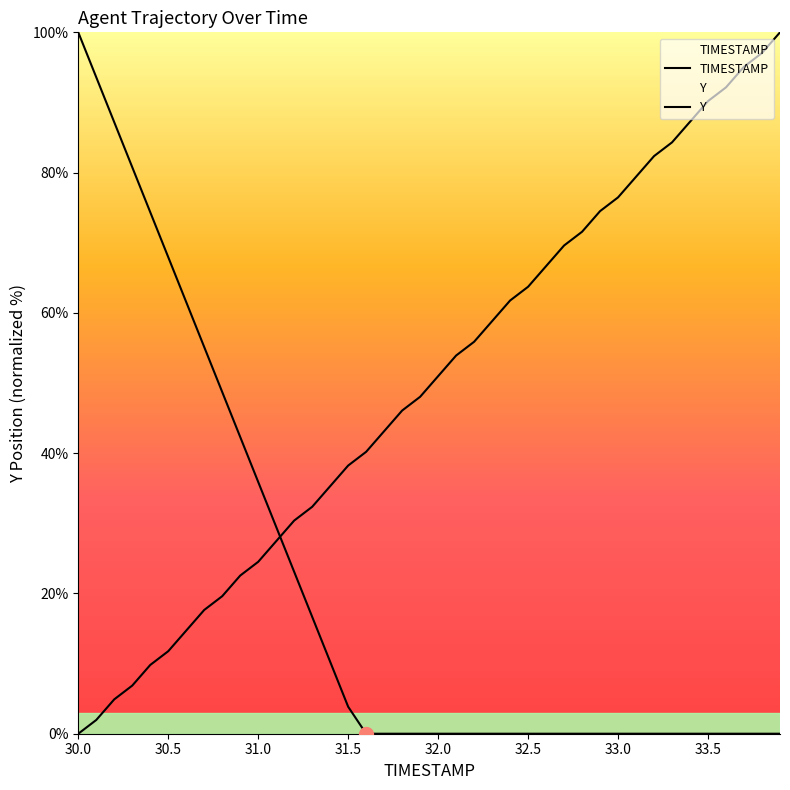

Rank the series by their maximum value, from highest to lowest.

TIMESTAMP, Y